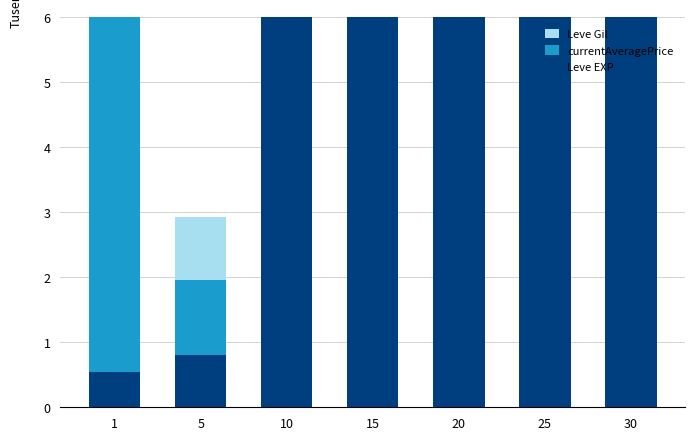

What is the value of the Leve EXP bar at the 5th from the left?

23.0